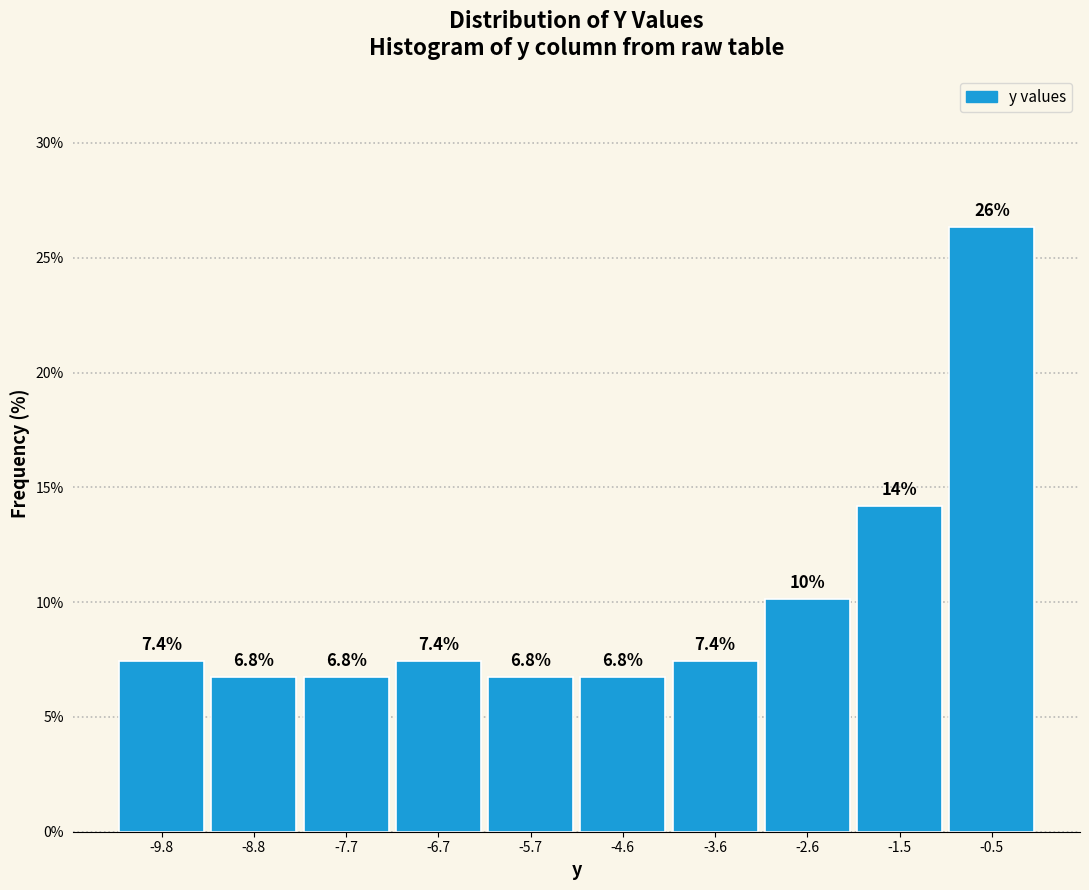

Which range on the x-axis has the tallest bar?

-1.0 to 0.0